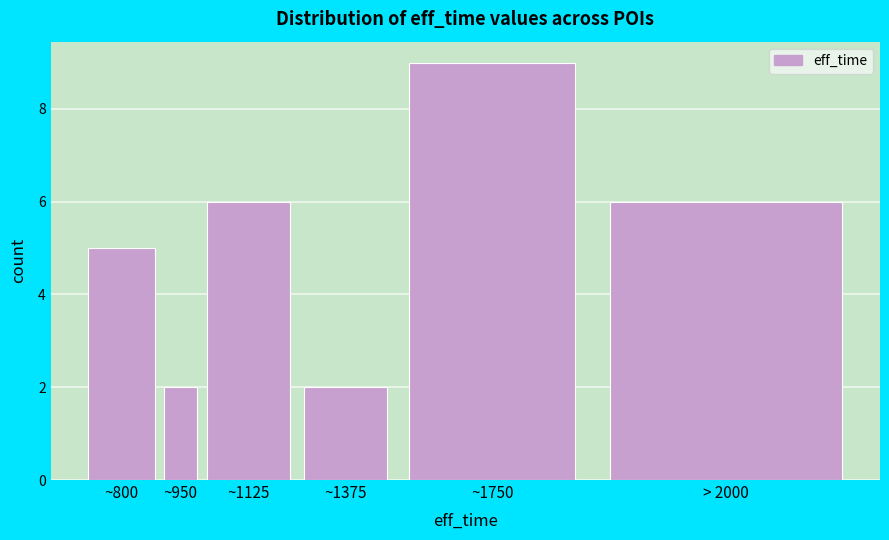

Reading right to left, extract all data points from this chart.

6	9	2	6	2	5